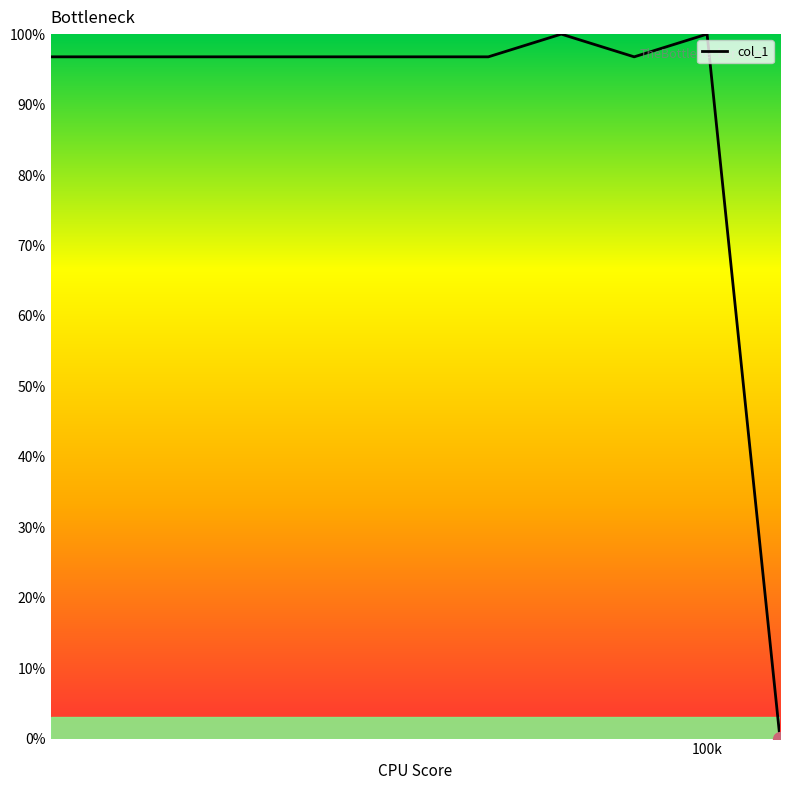

What is the maximum value shown in the chart?

100.0